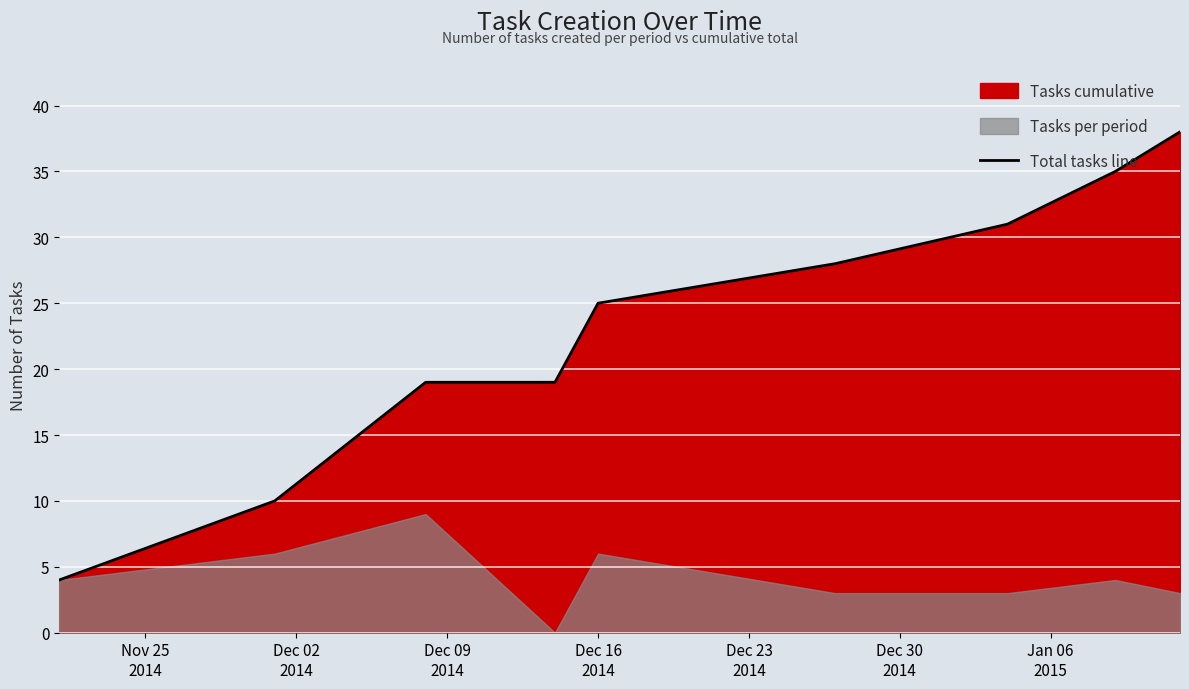

What is the maximum value for Total tasks line?

38